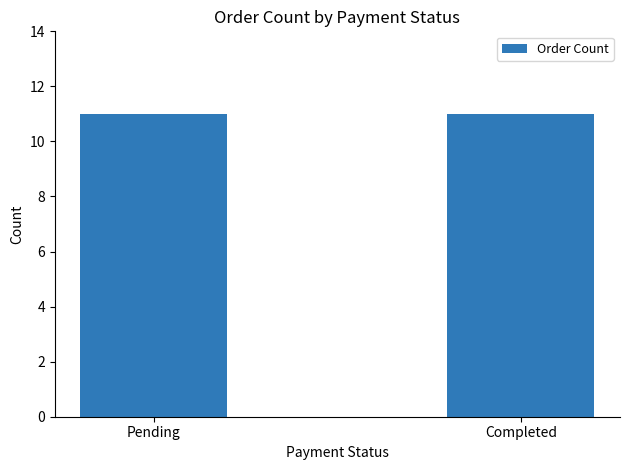

What is the maximum value shown in the chart?

11